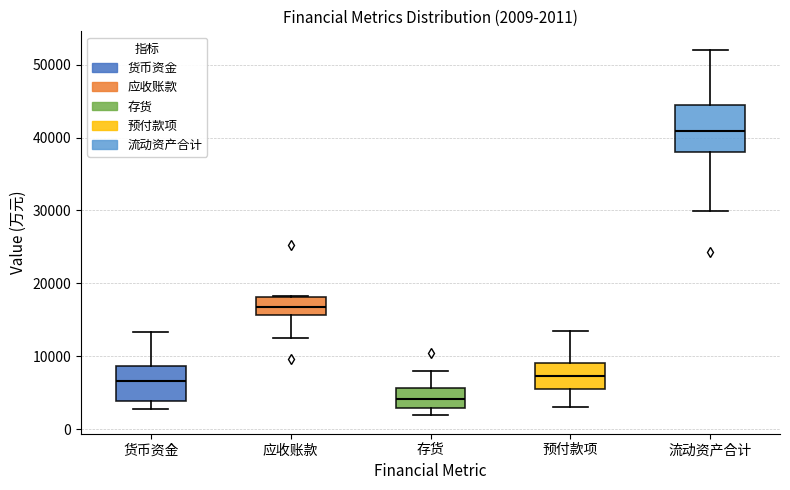

Which box has the highest median line?

流动资产合计